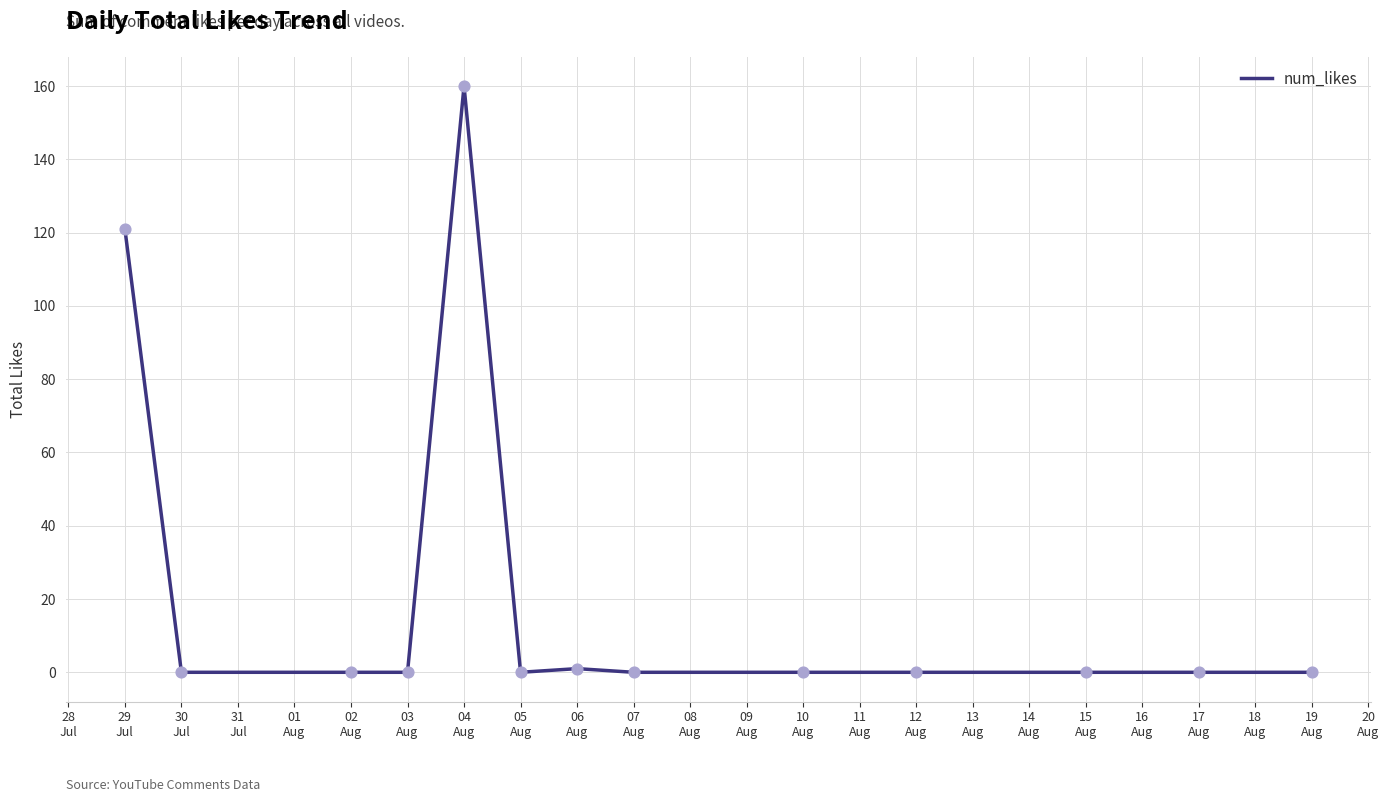

What is the difference between the maximum and minimum values?

160